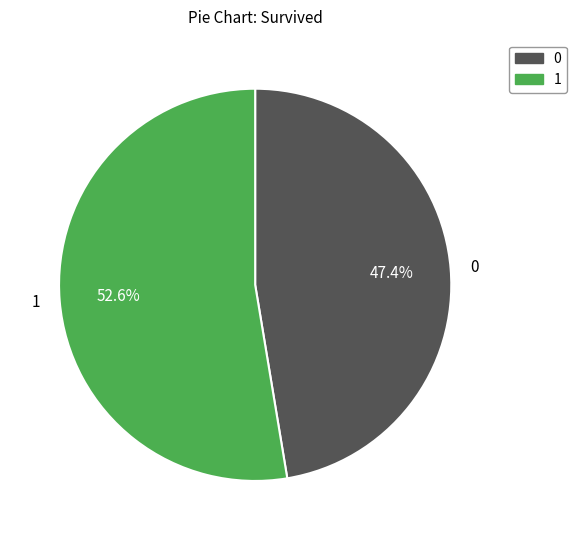

What portion of the pie excludes 1?

47.4%